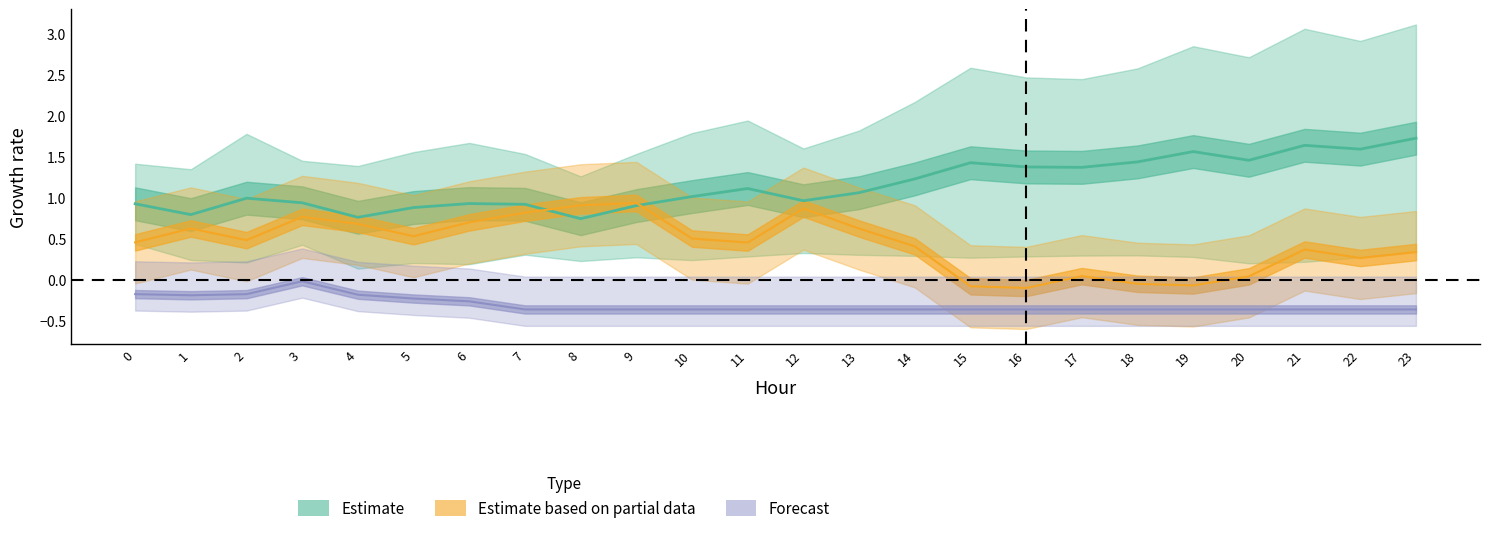

How many data points does each series have?

24